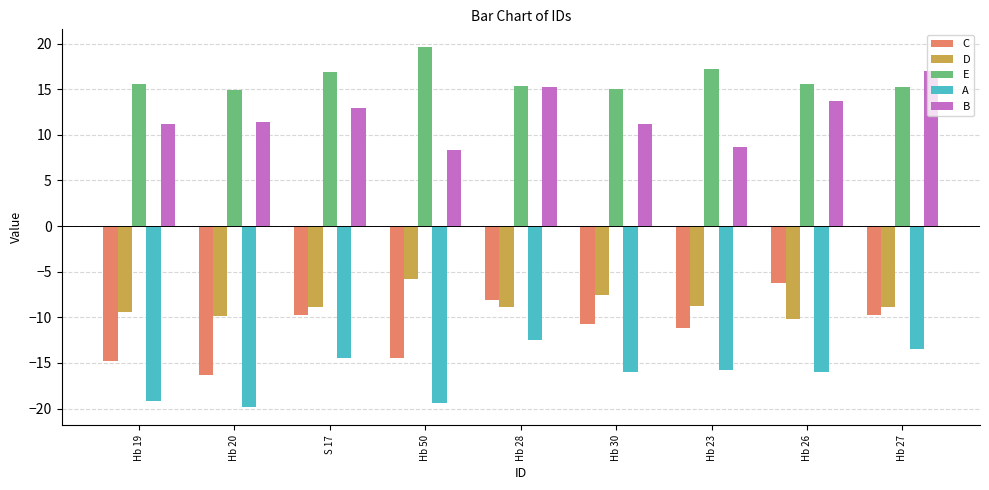

Is it true that E equals 15.6 at Hb 26?

True